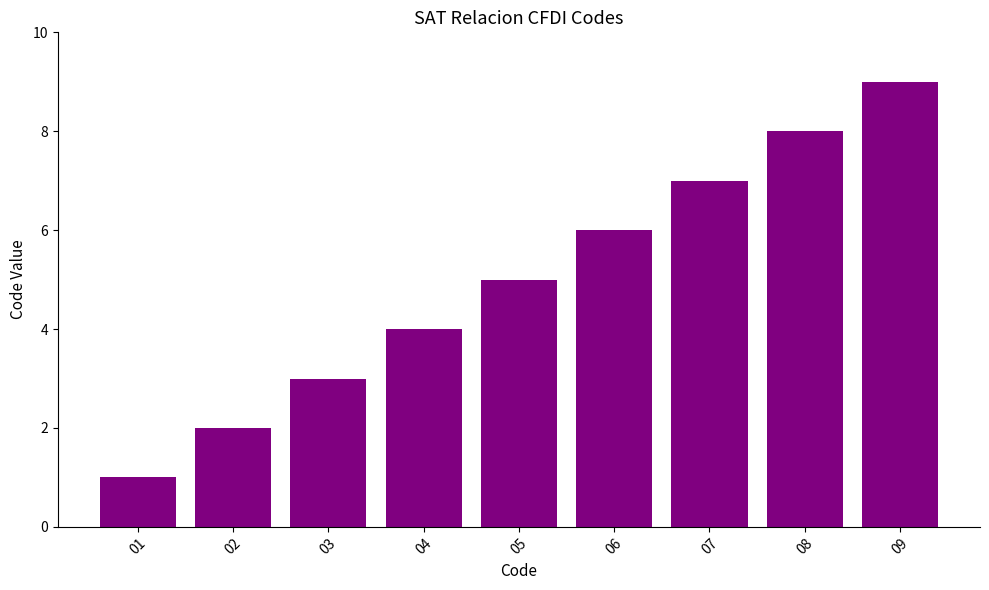

Reading left to right, extract all data points from this chart.

01=1	02=2	03=3	04=4	05=5	06=6	07=7	08=8	09=9